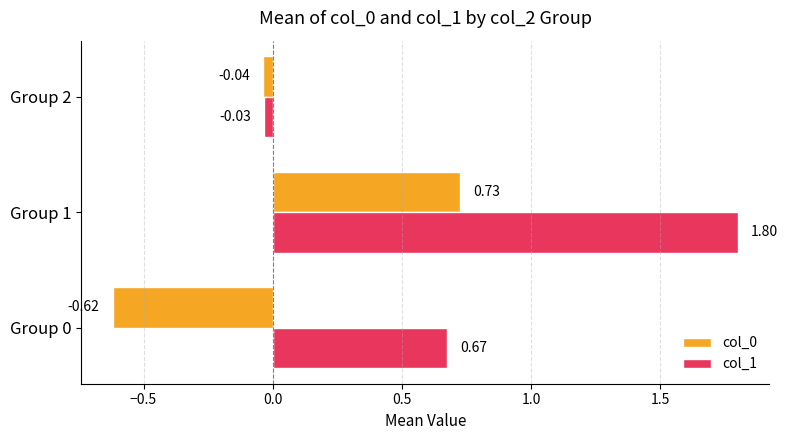

Count the number of data series in this chart.

2